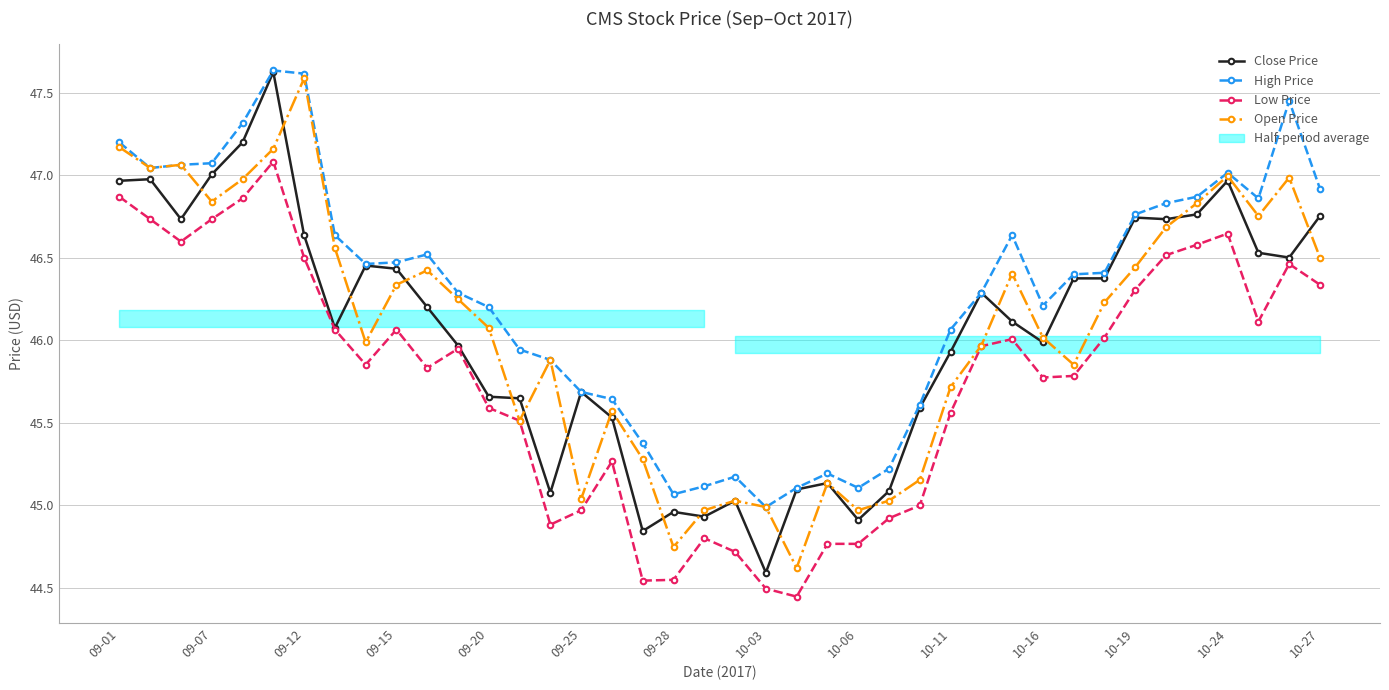

True or false: Low Price has a value of 45.8 at 10-16.

True